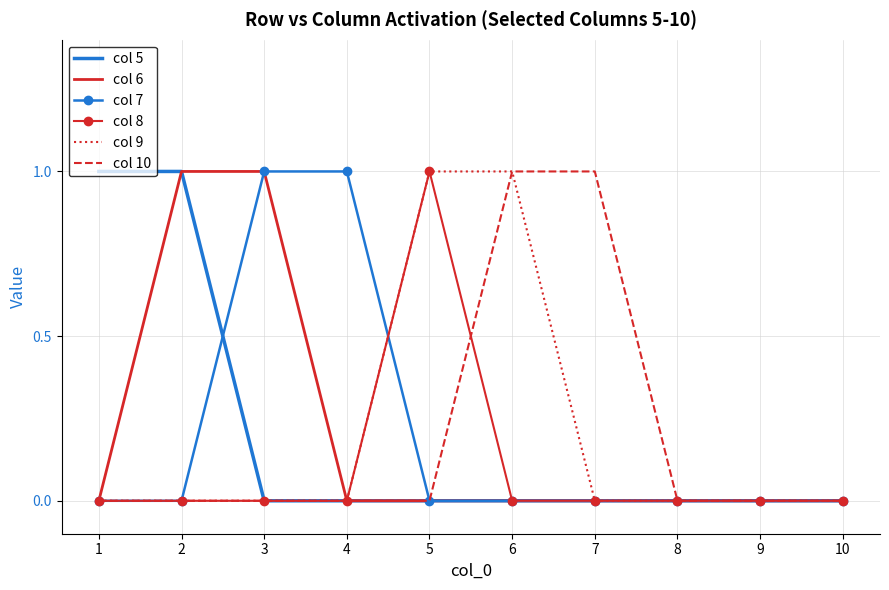

The col 8 series shows 1 at 4. True or false?

False